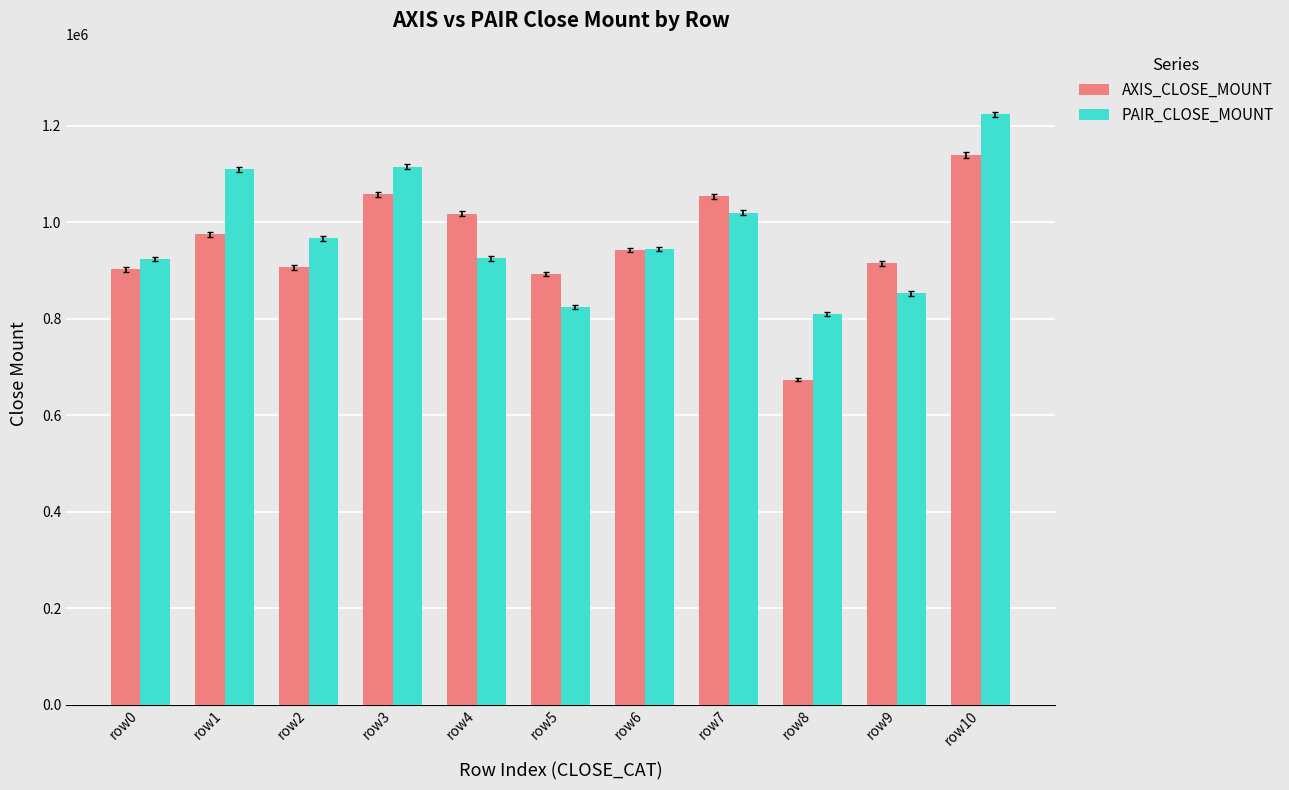

What is the smallest value displayed?

673500